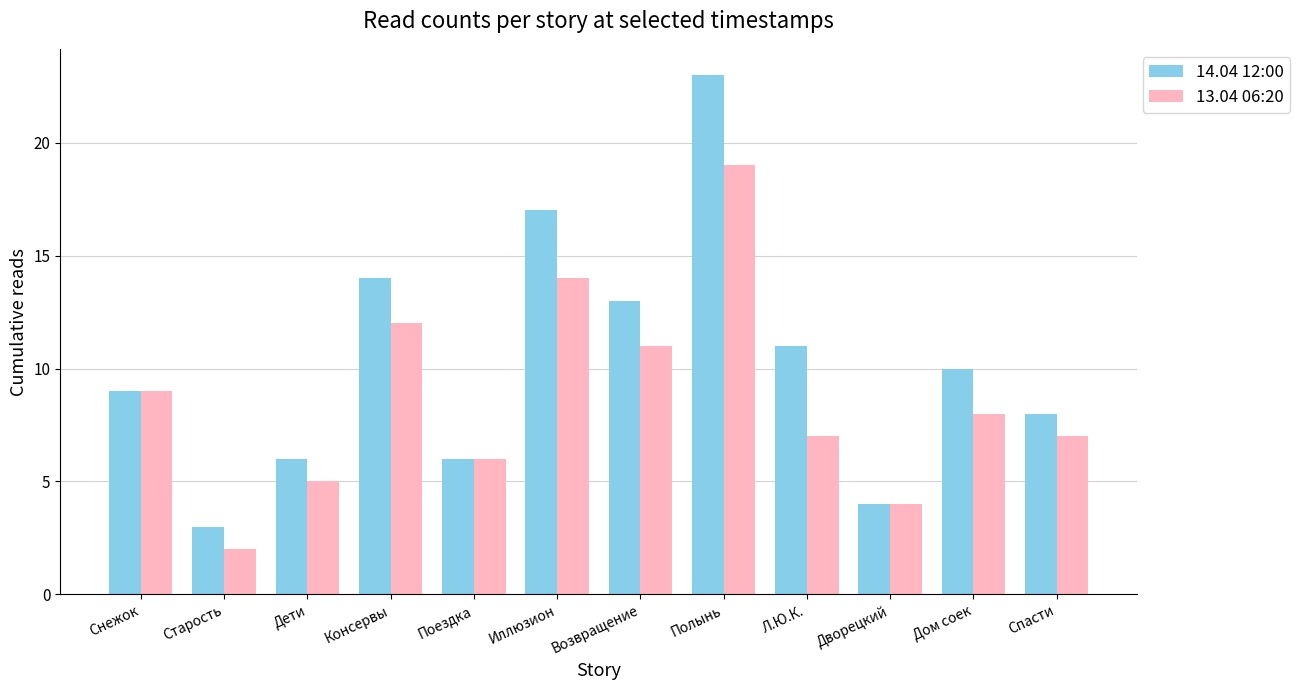

At which label is 14.04 12:00 closest to 13?

Возвращение